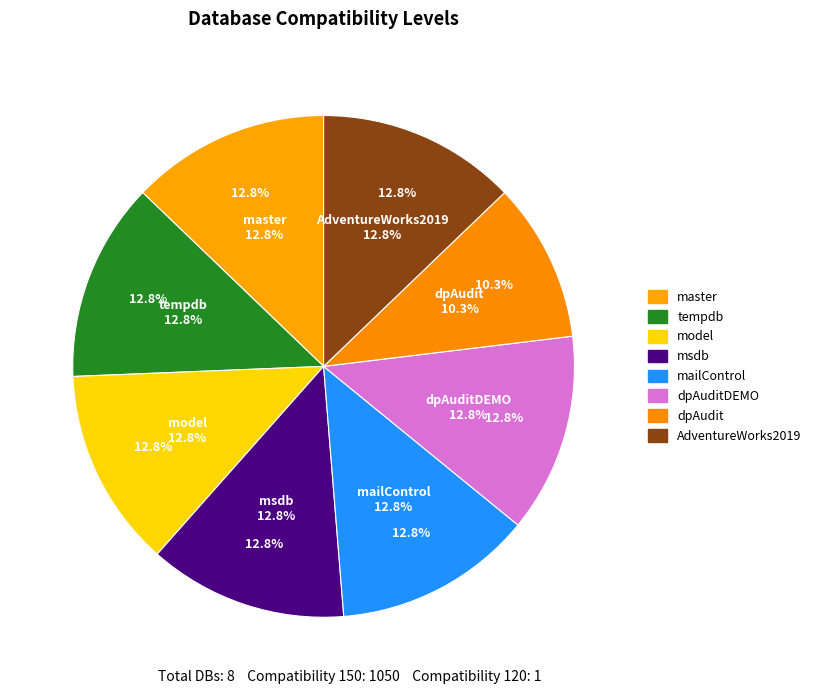

What percentage is the dpAudit slice, to the nearest percent?

10%